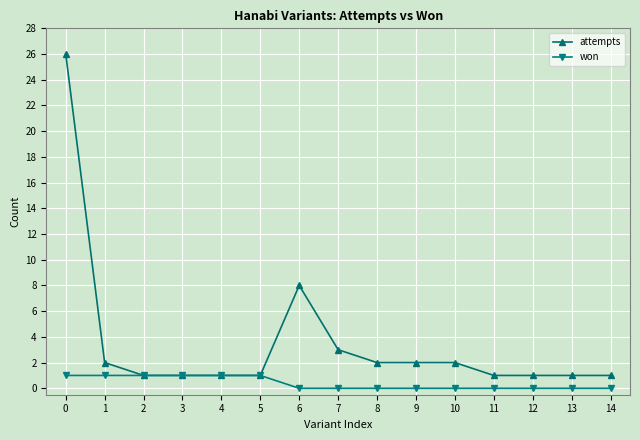

Reading left to right, transcribe all the data shown in this chart.

attempts: 0=26	1=2	2=1	3=1	4=1	5=1	6=8	7=3	8=2	9=2	10=2	11=1	12=1	13=1	14=1
won: 0=1	1=1	2=1	3=1	4=1	5=1	6=0	7=0	8=0	9=0	10=0	11=0	12=0	13=0	14=0